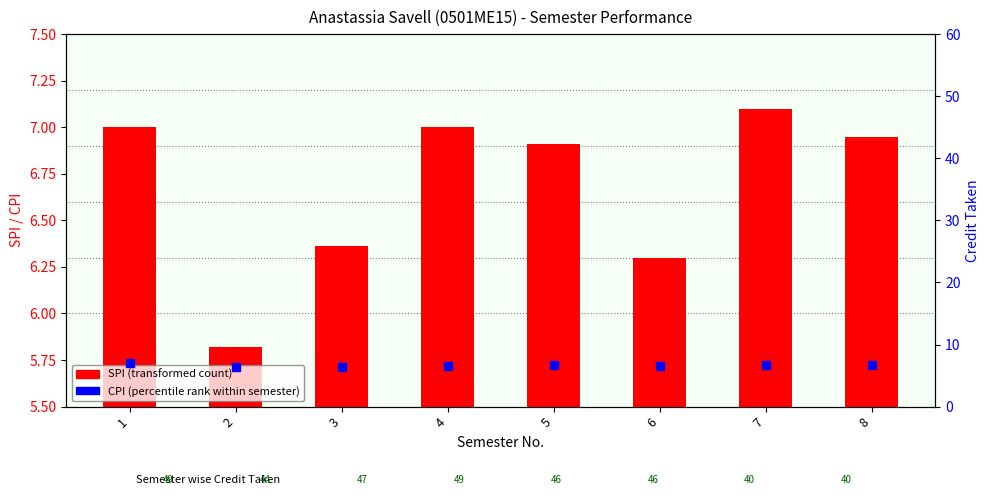

Which series has the largest total across all categories?

SPI